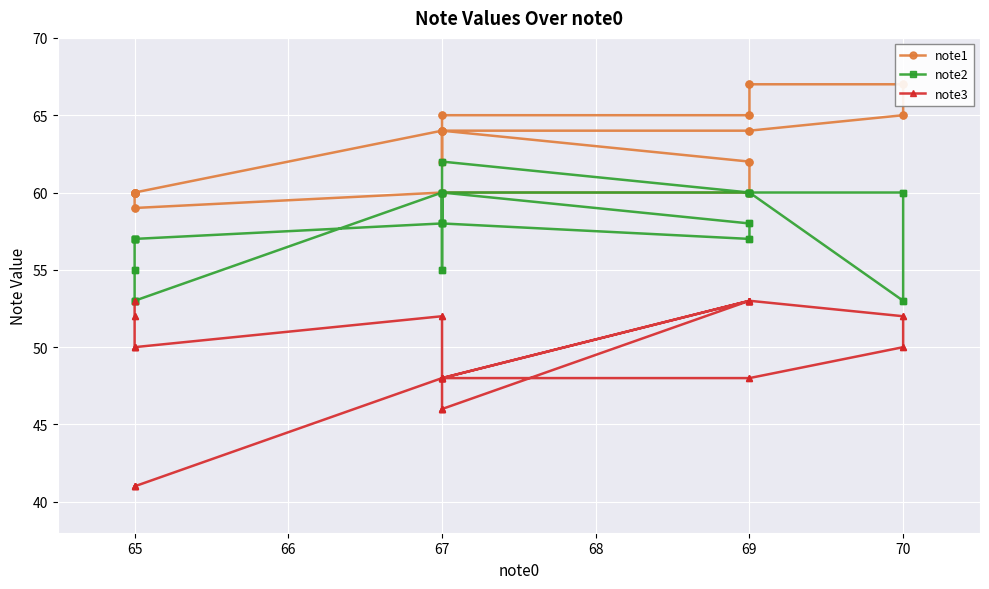

Reading left to right, what are all the values shown in this chart?

note1: 60	60	60	60	60	60	59	59	60	60	60	60	60	60	62	62	64	64	64	64	65	65	67	67	67	67	65	65	65	65	64	62	64	64	64	64	60	60	60	60
note2: 57	57	55	55	53	53	53	53	60	60	58	58	57	57	58	58	60	60	60	60	53	53	60	60	60	60	60	60	62	62	58	58	55	55	60	58	57	57	57	57
note3: 53	53	52	52	50	50	50	50	52	52	48	48	53	53	53	53	48	48	48	48	50	50	52	52	53	53	53	53	46	46	46	46	48	48	48	48	41	41	41	41